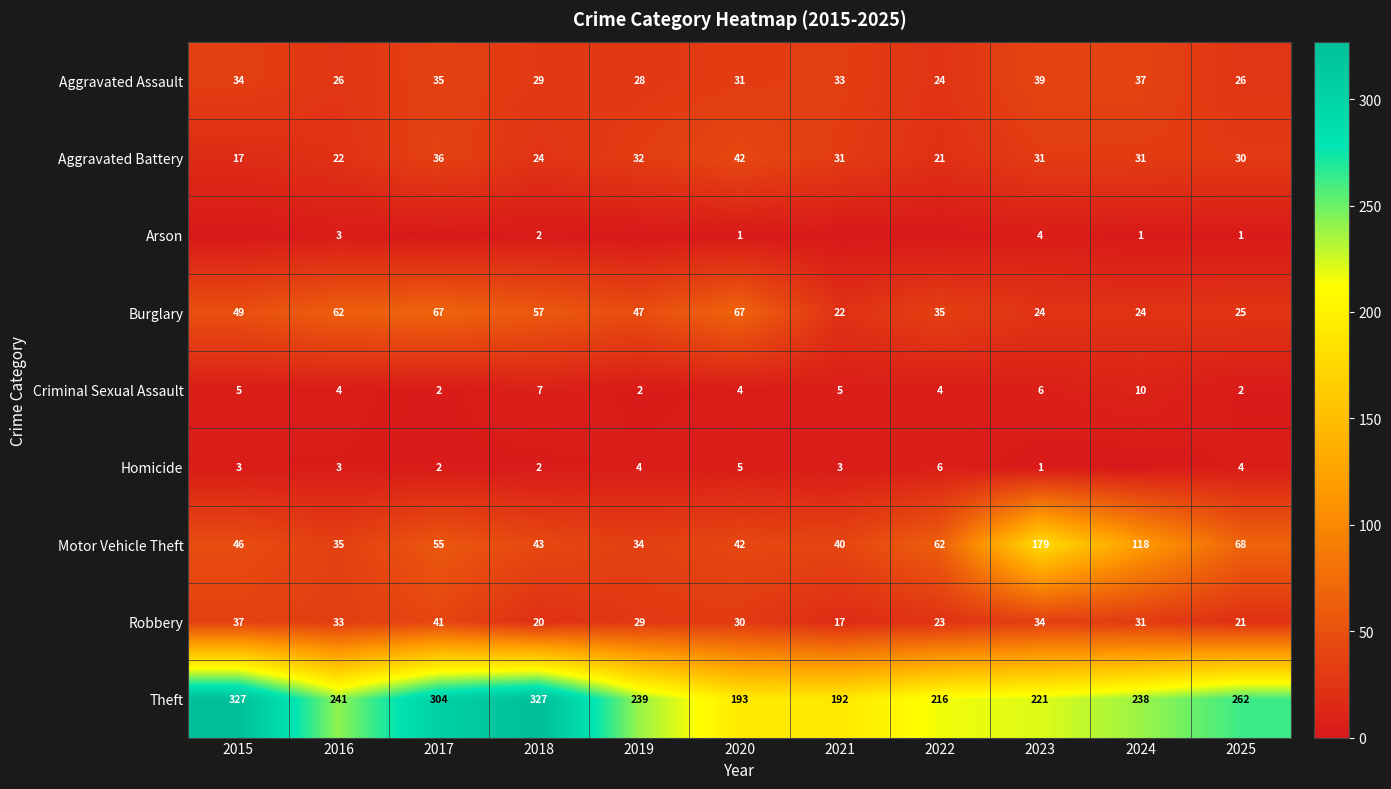

List the labels in order of Robbery value, smallest first.

2021, 2018, 2025, 2022, 2019, 2020, 2024, 2016, 2023, 2015, 2017